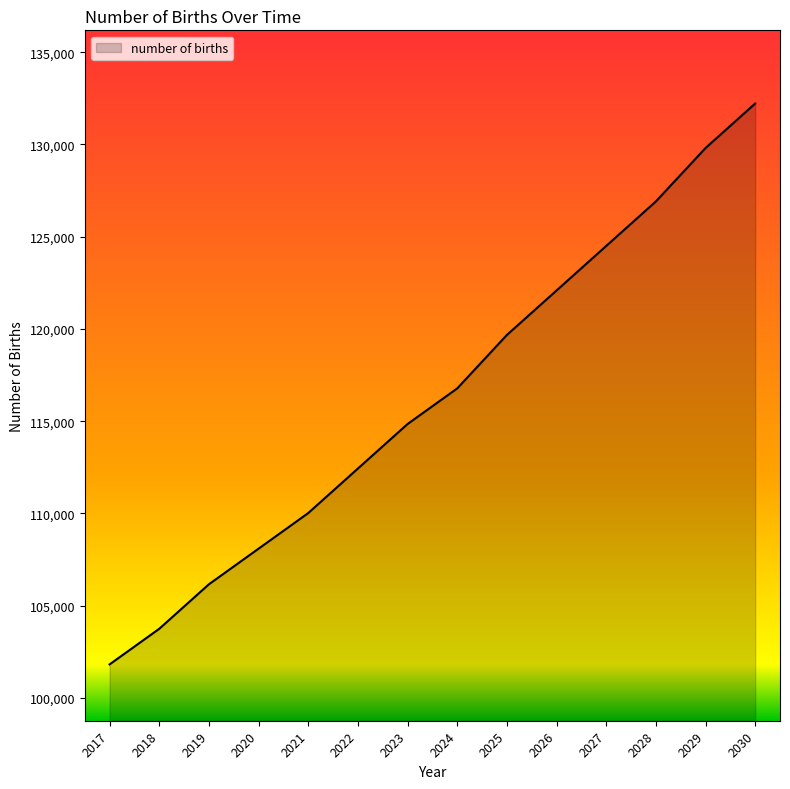

What is the sum of all values?

1629065.2